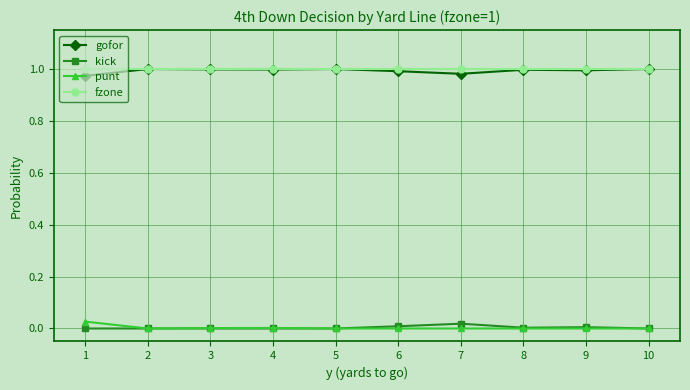

The gofor series shows 1.0 at 6. True or false?

True